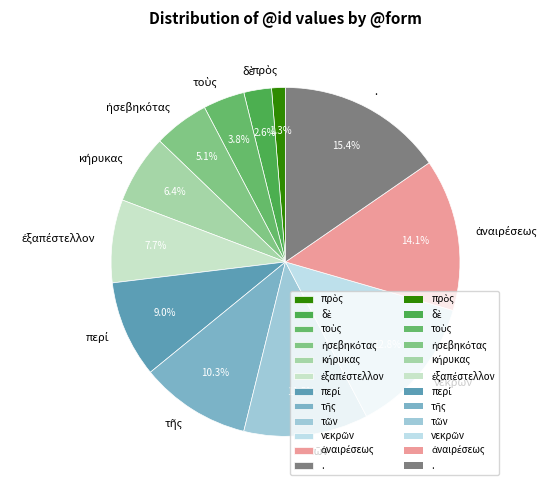

What is the largest slice in the pie chart?

.